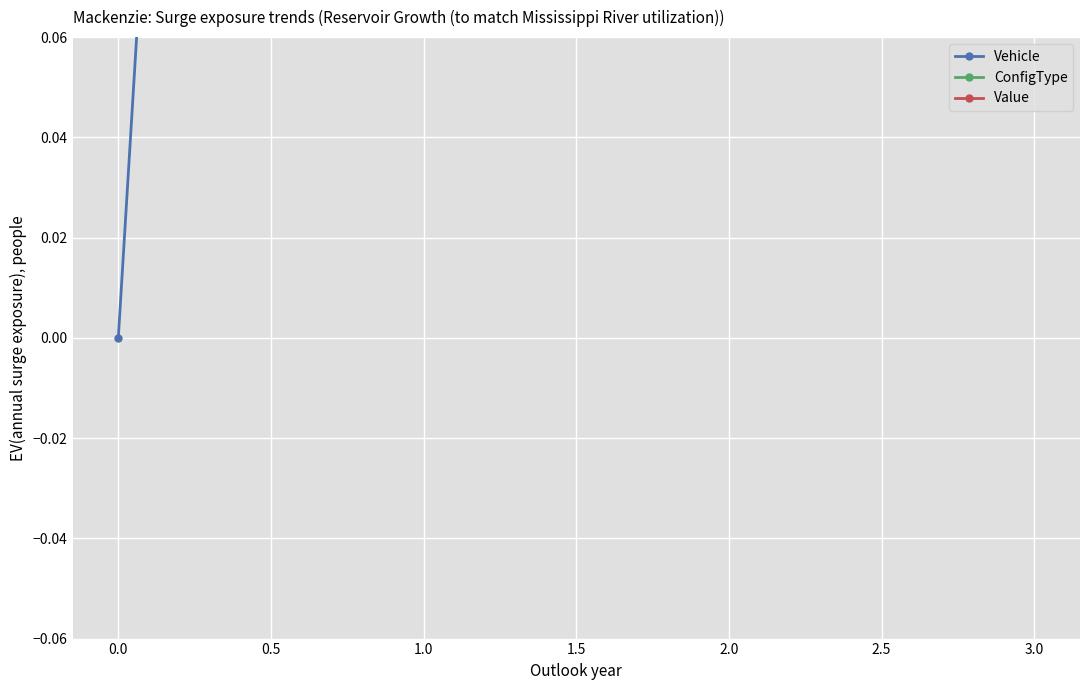

Which series has the largest total across all categories?

Vehicle